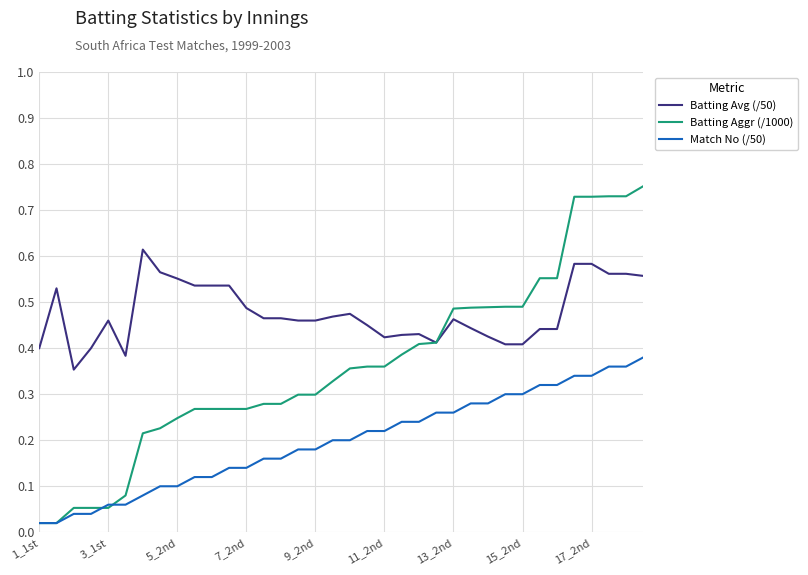

Which series has the widest spread of values?

Batting Aggr (/1000)